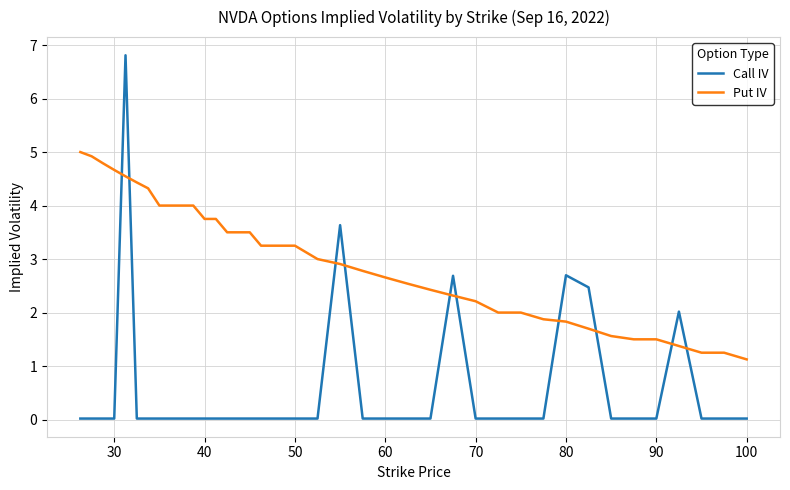

What are all the series names shown in the legend?

Call IV, Put IV